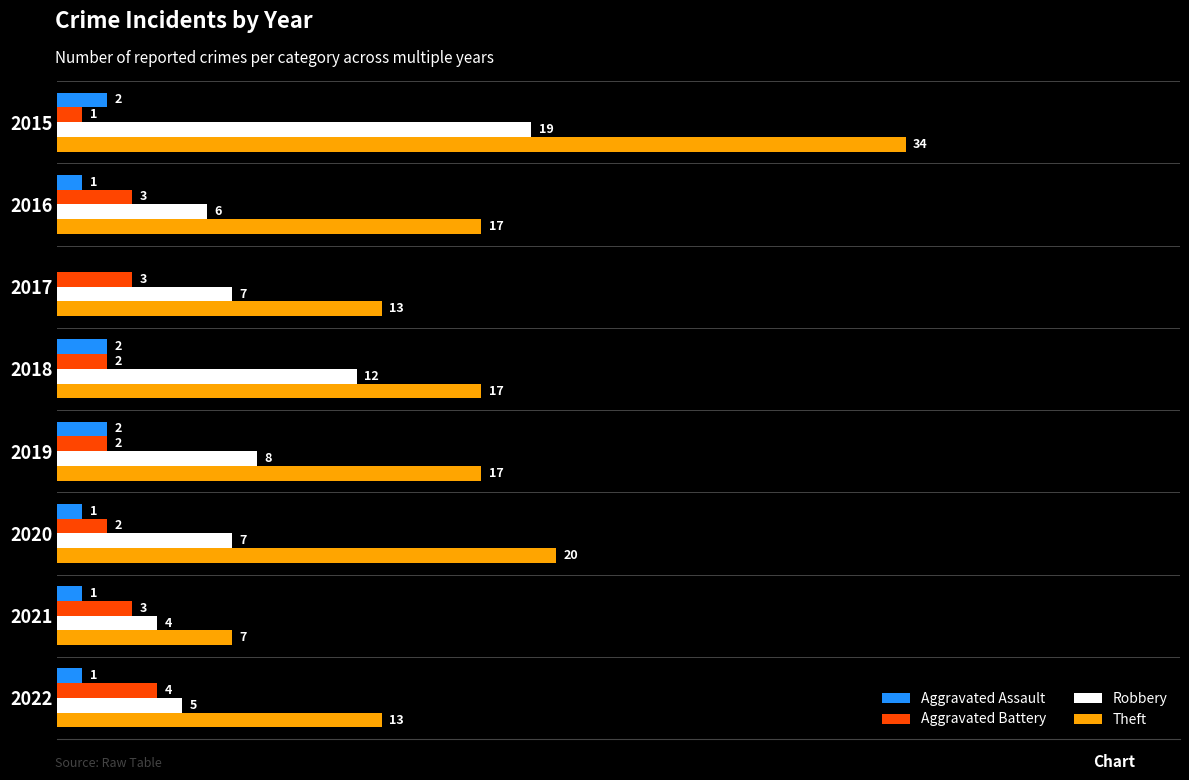

Is the value of Aggravated Battery at 2018 greater than the value of Theft at 2017?

No